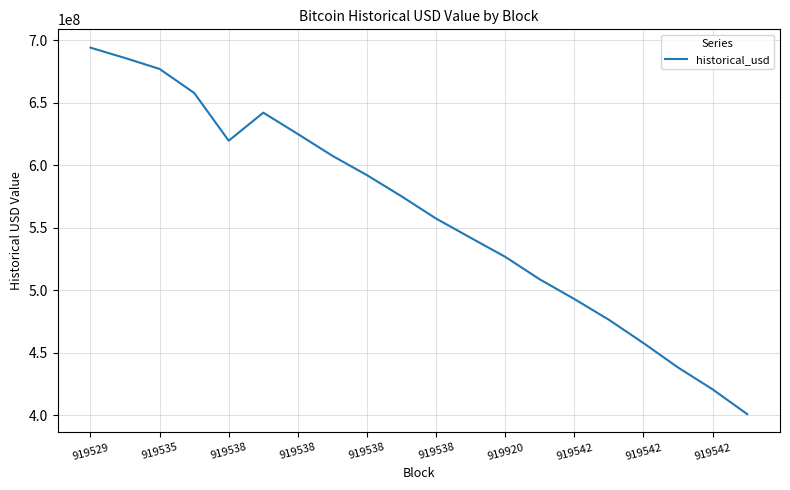

What is the difference between the maximum and minimum values?

292981522.7